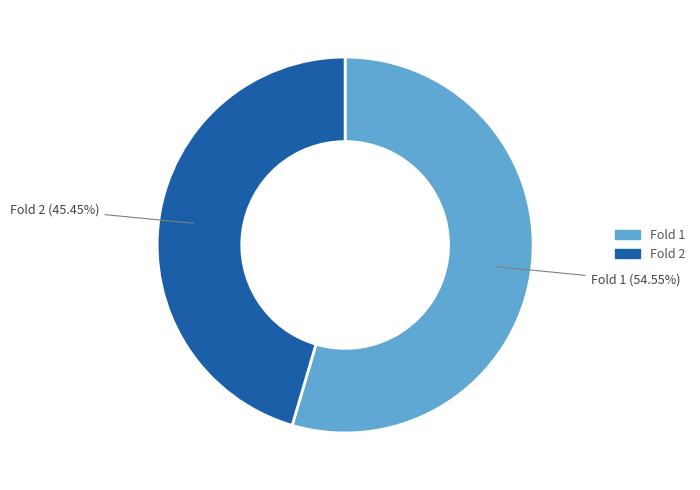

Does Fold 1 represent more than half of the total?

Yes